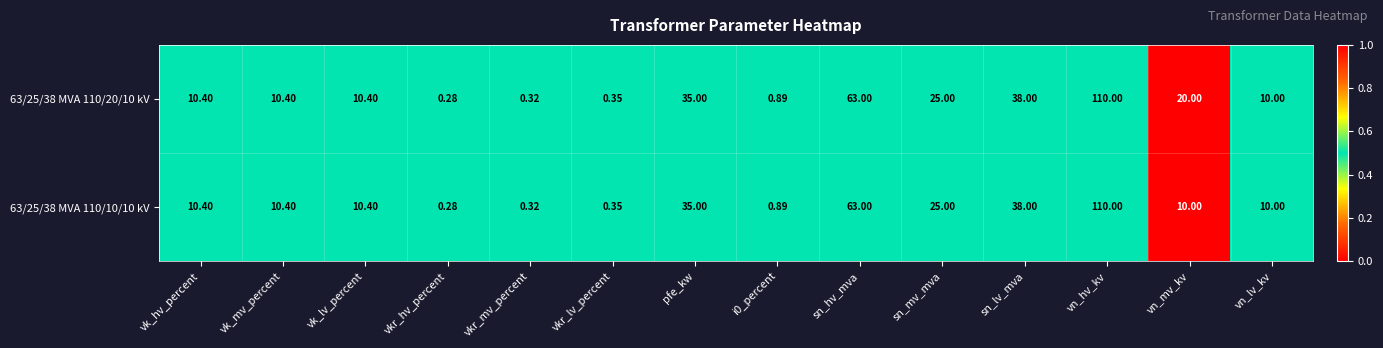

Which category has the lowest value in the 63/25/38 MVA 110/10/10 kV series?

vkr_hv_percent